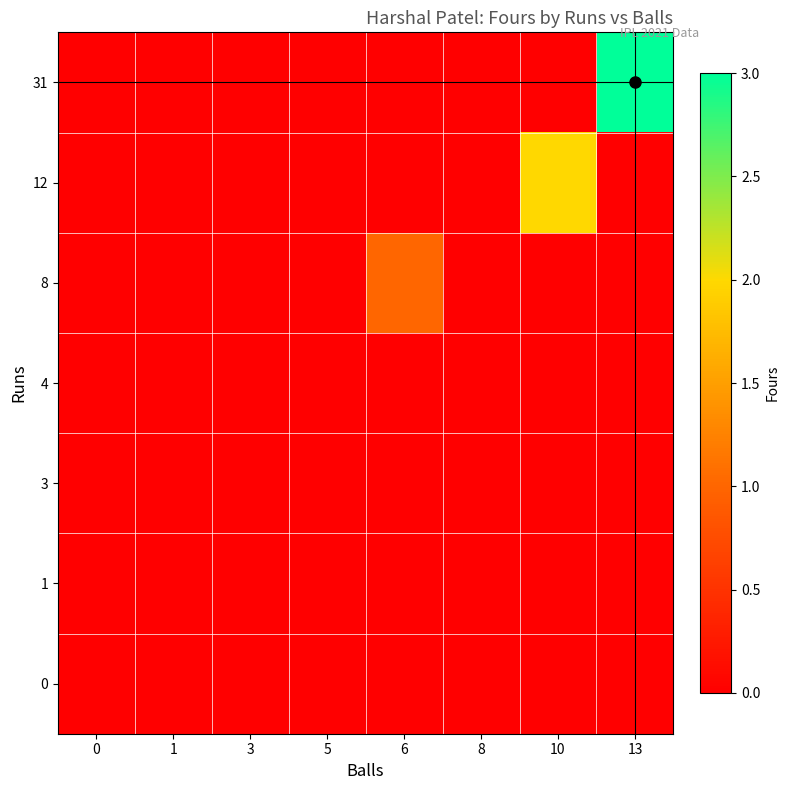

Count the number of categories in the chart.

8